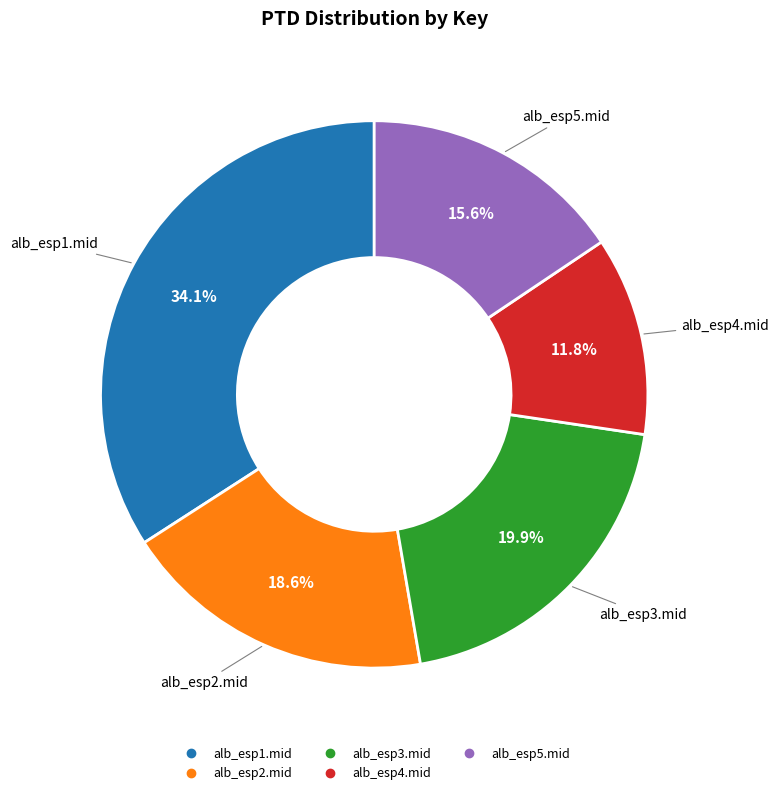

What portion of the pie excludes alb_esp3.mid?

80.1%